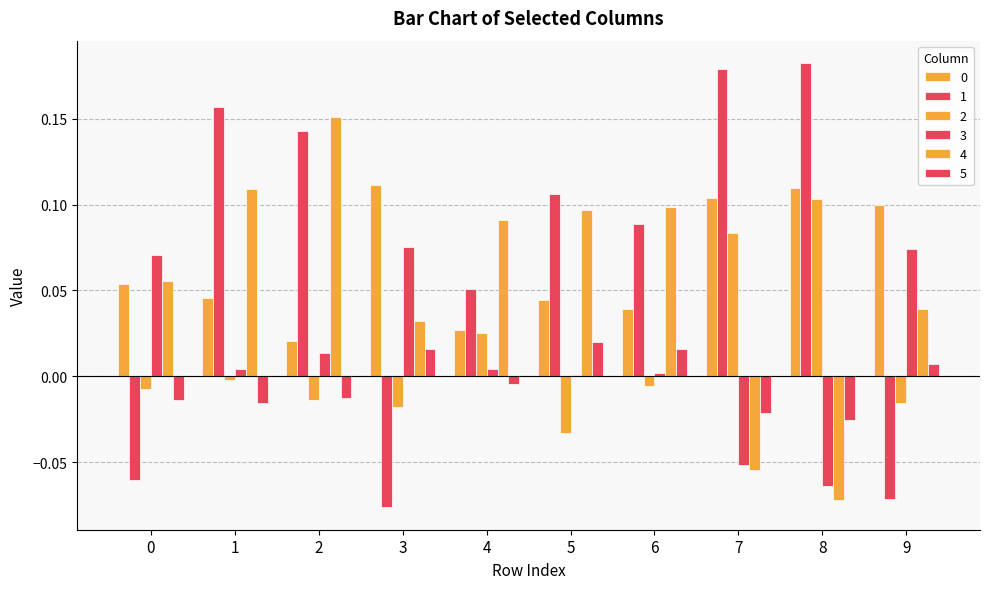

Count the number of data series in this chart.

6